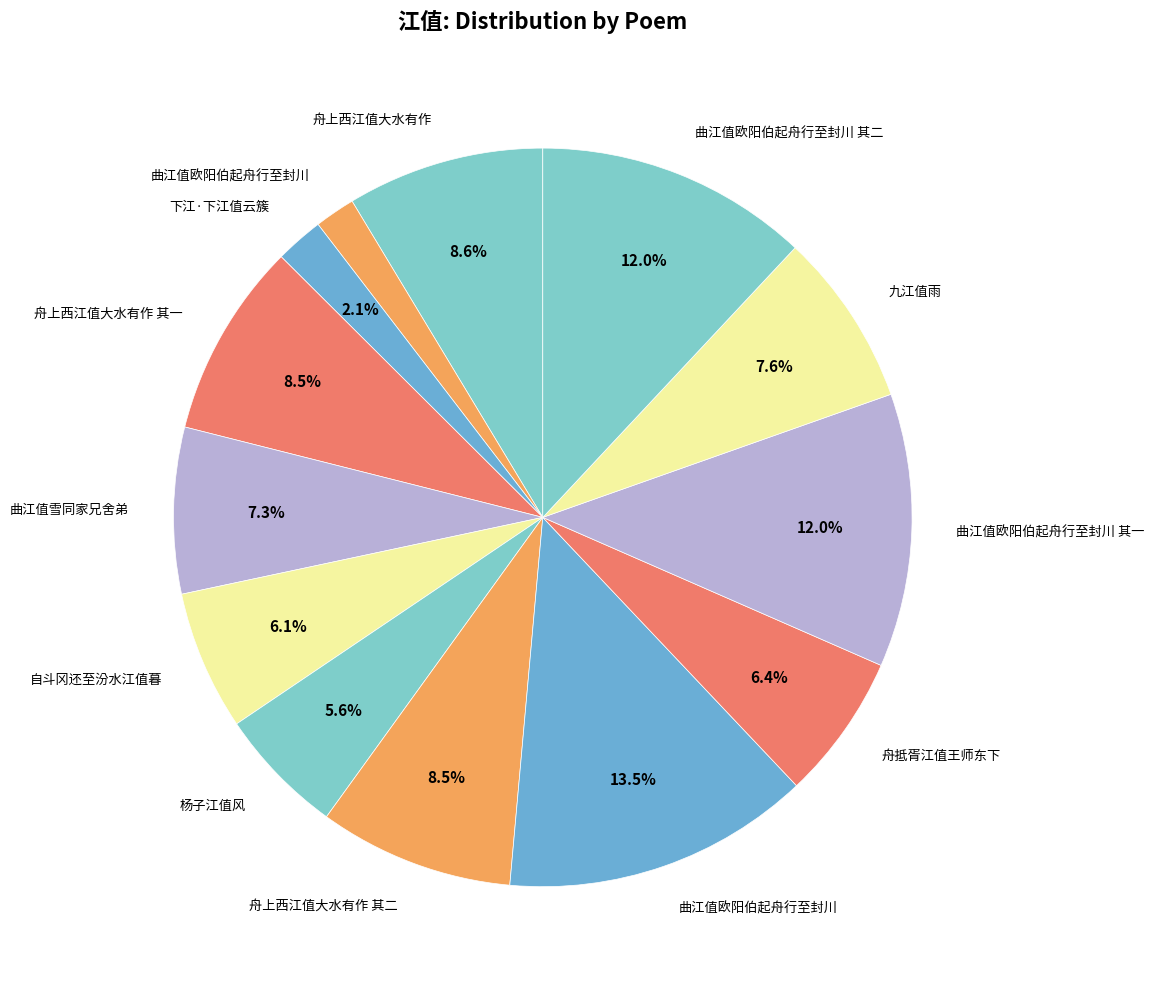

Count the number of slices in the pie.

13